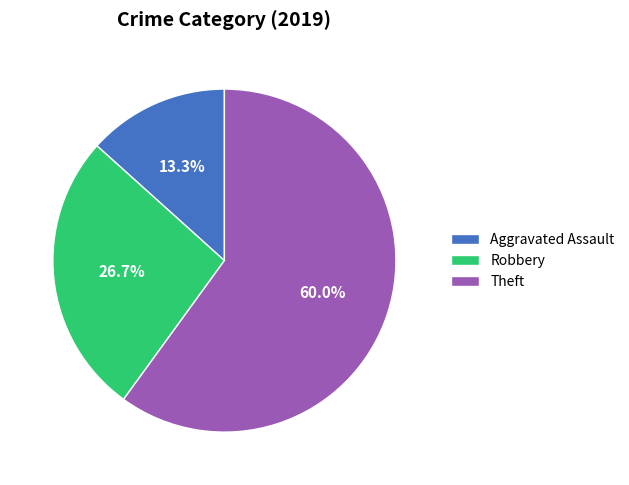

What is the largest slice in the pie chart?

Theft